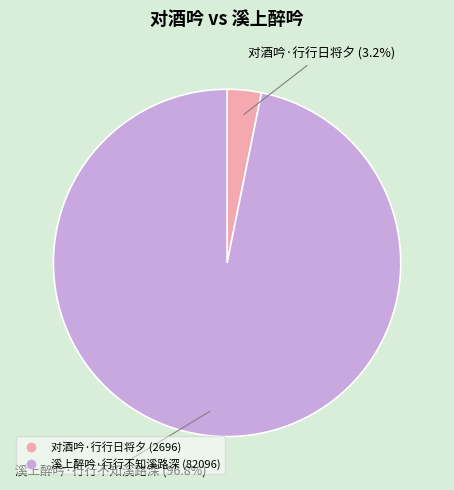

How many slices are in this pie chart?

2